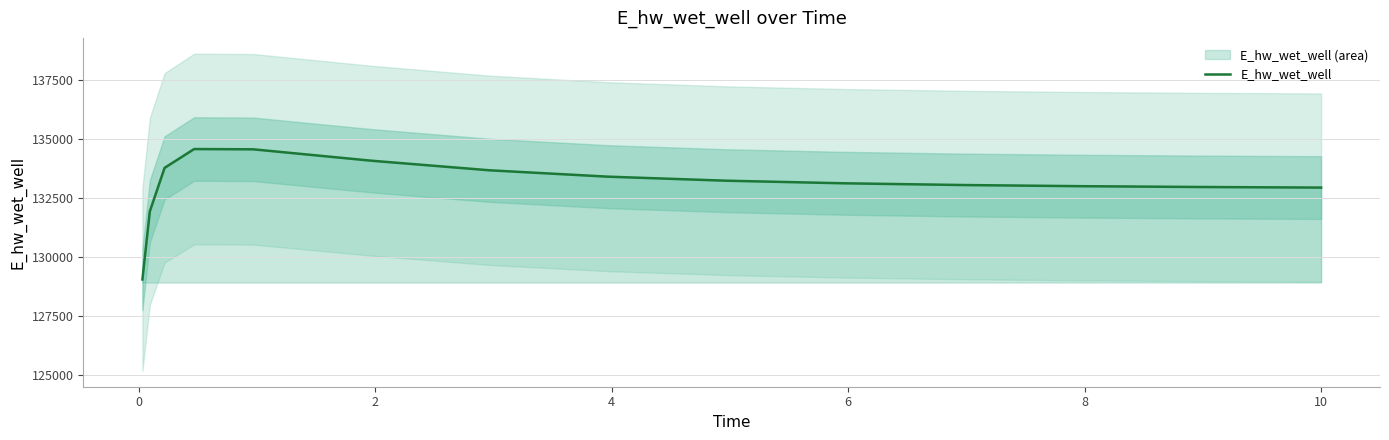

How many distinct data groups are displayed?

1